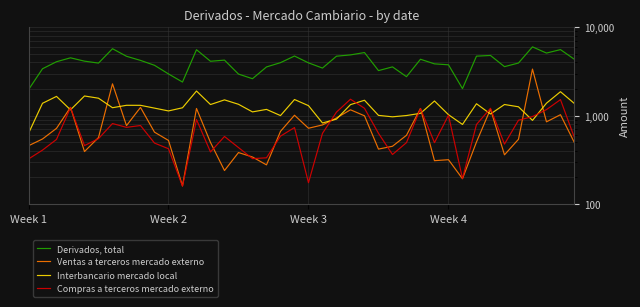

Reading left to right, what are all the values shown in this chart?

Derivados, total: 1969	3397	4081	4519	4142	3938	5731	4704	4225	3719	2968	2402	5584	4130	4255	2957	2621	3562	3984	4734	3963	3458	4714	4876	5185	3237	3567	2763	4352	3860	3766	2024	4720	4806	3589	3946	6013	5117	5598	4341
Ventas a terceros mercado externo: 456	544	718	1242	392	565	2293	771	1240	650	524	160	1206	497	239	382	340	277	664	1011	720	785	942	1165	996	418	450	599	1207	309	317	193	503	1187	360	540	3369	851	1025	493
Interbancario mercado local: 630	1380	1652	1164	1670	1576	1230	1310	1309	1217	1131	1228	1901	1336	1509	1345	1103	1177	1002	1523	1298	826	914	1333	1494	1007	970	1003	1062	1466	1025	795	1364	1044	1337	1260	884	1384	1867	1370
Compras a terceros mercado externo: 323	407	538	1234	458	549	814	737	773	489	422	159	904	388	581	435	326	333	586	733	174	631	1097	1535	1212	631	363	495	1203	494	1010	194	794	1212	476	887	976	1171	1519	562